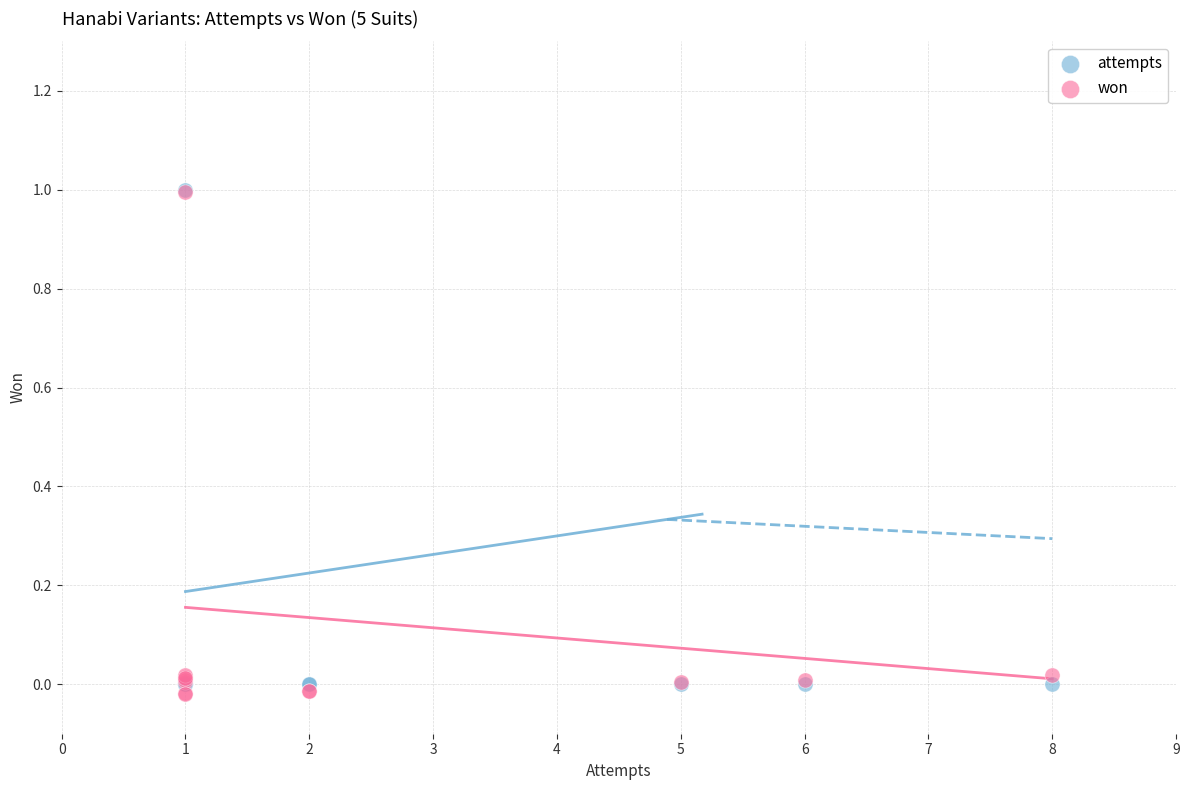

Which series reaches the minimum Y coordinate?

won